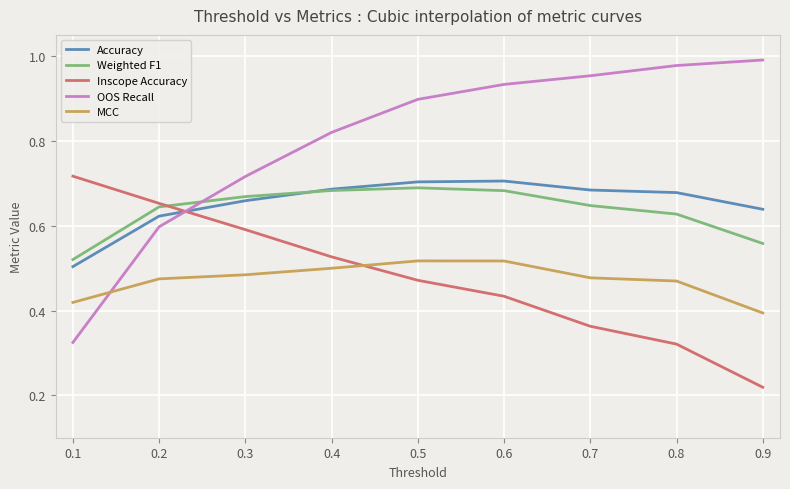

True or false: Weighted F1 has a value of 0.6 at 0.9.

True